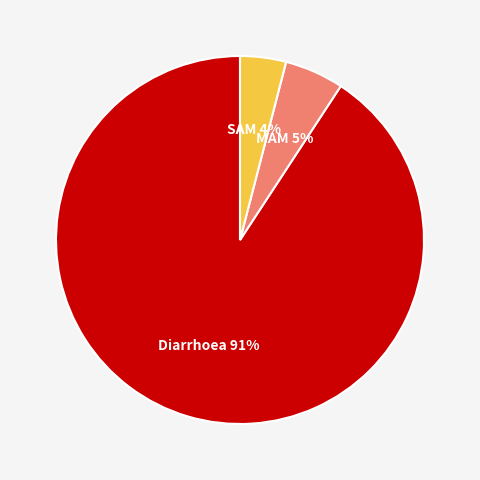

How many slices are in this pie chart?

3